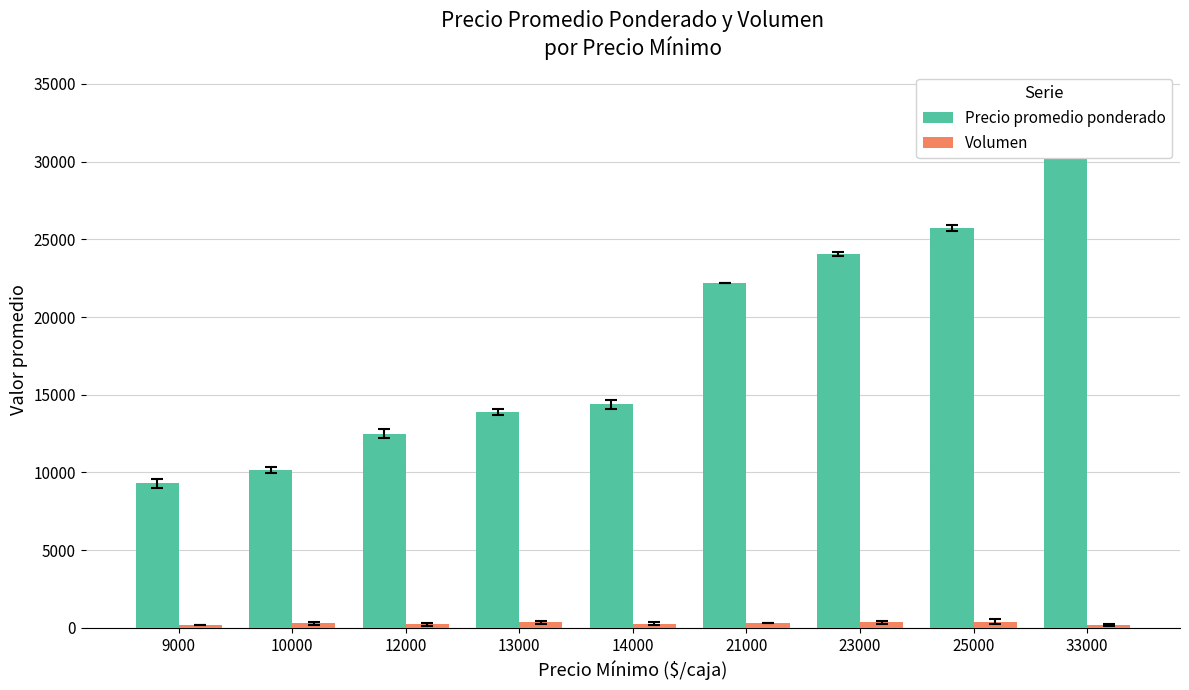

What is the spread (max minus min) of values at 10000?

9876.6